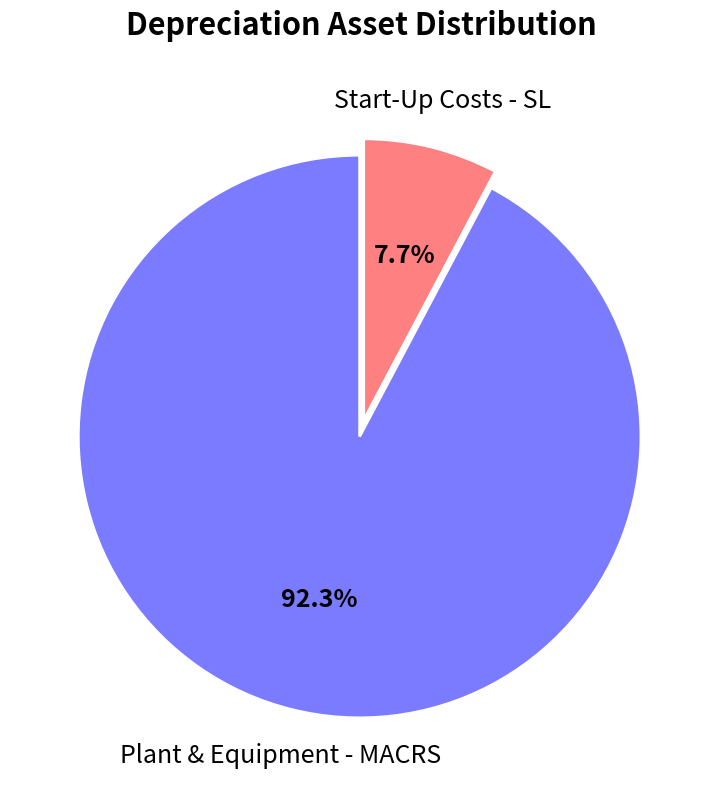

True or false: Plant & Equipment - MACRS accounts for 99% of the total.

False